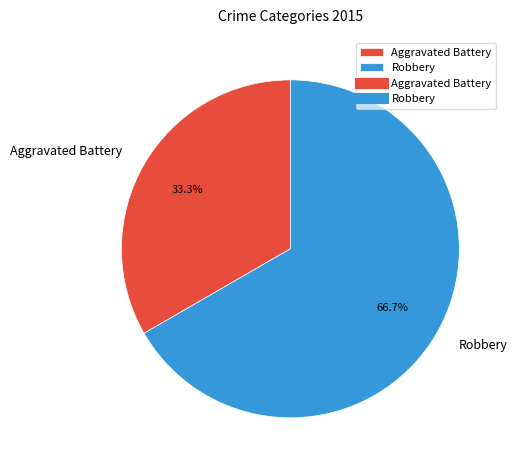

Combined, do Robbery and Aggravated Battery account for over 50%?

Yes